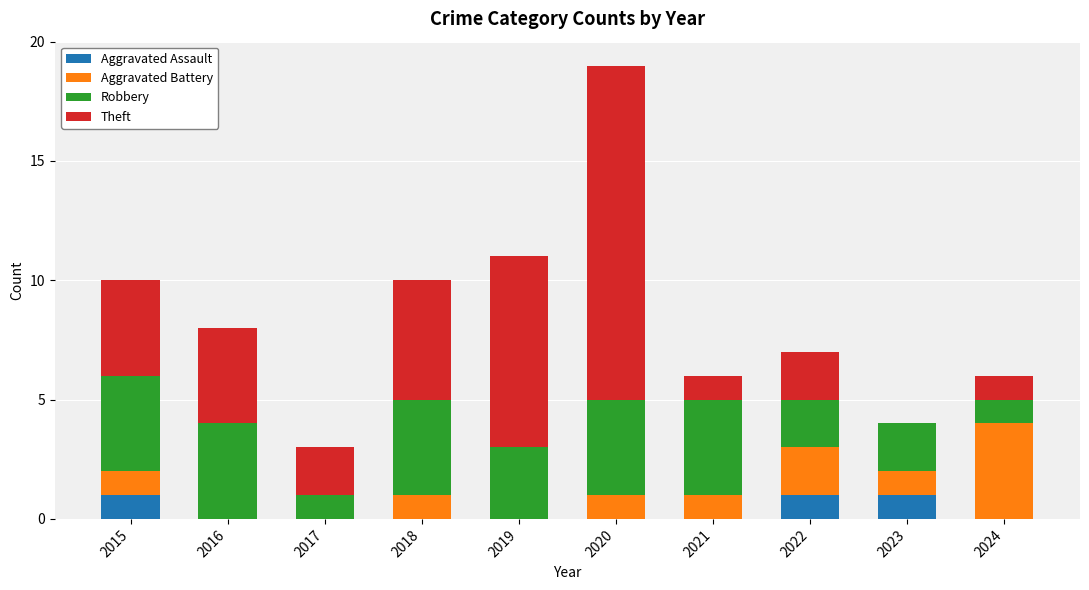

What is the total value across all series at 2016?

8